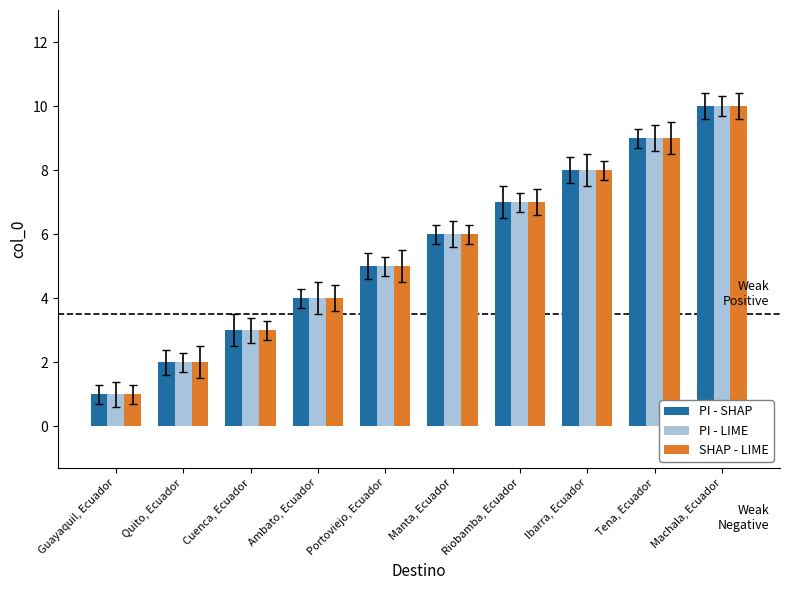

Read the PI - SHAP value at Cuenca, Ecuador.

3